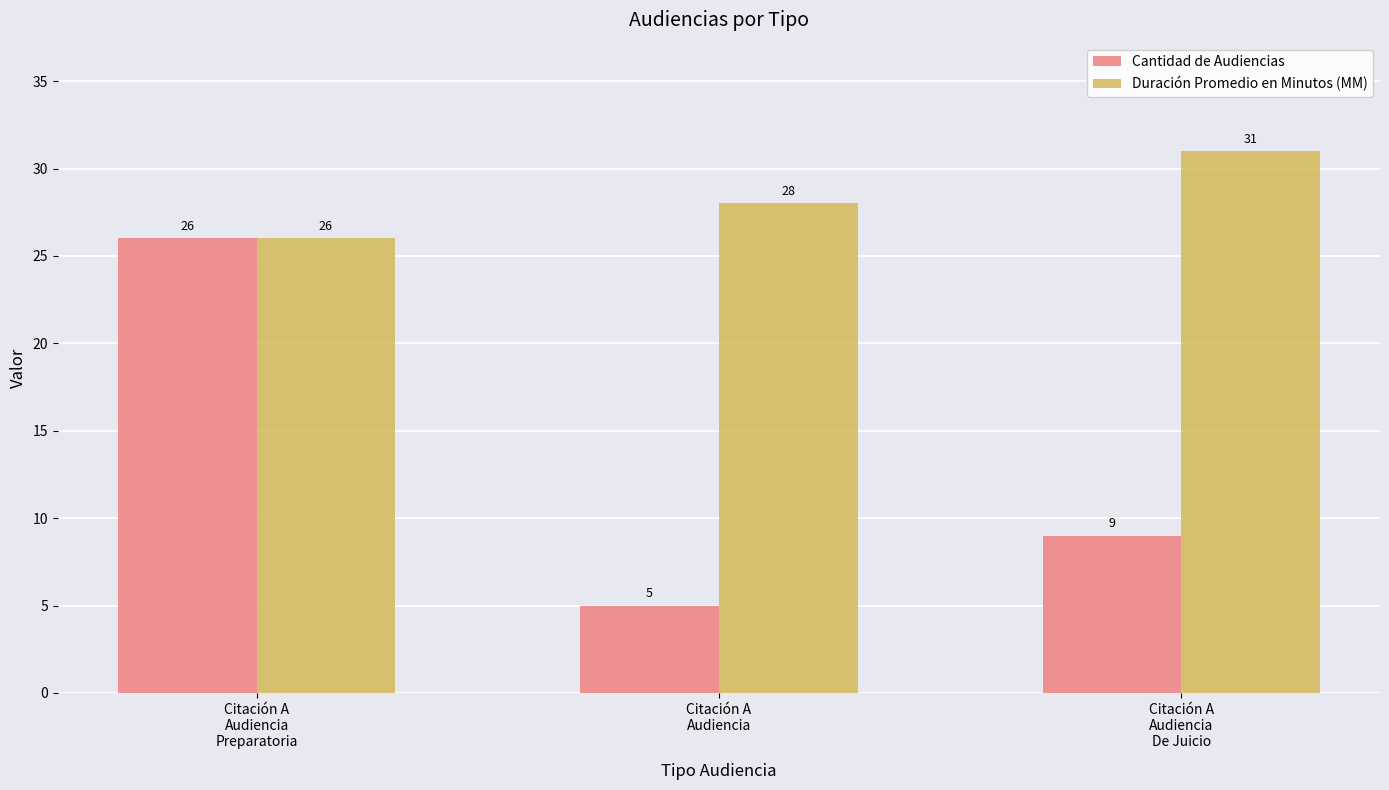

The Cantidad de Audiencias series shows 5 at Citación A
Audiencia. True or false?

True